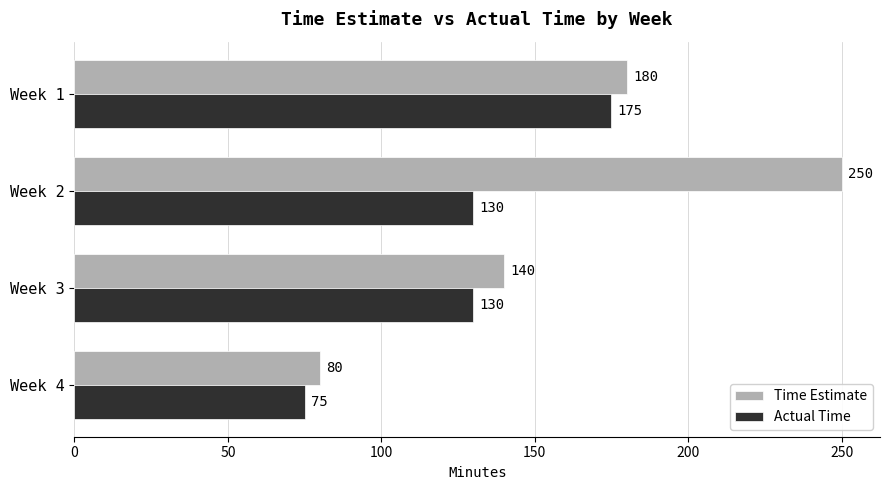

What is the sum of all Actual Time values?

510